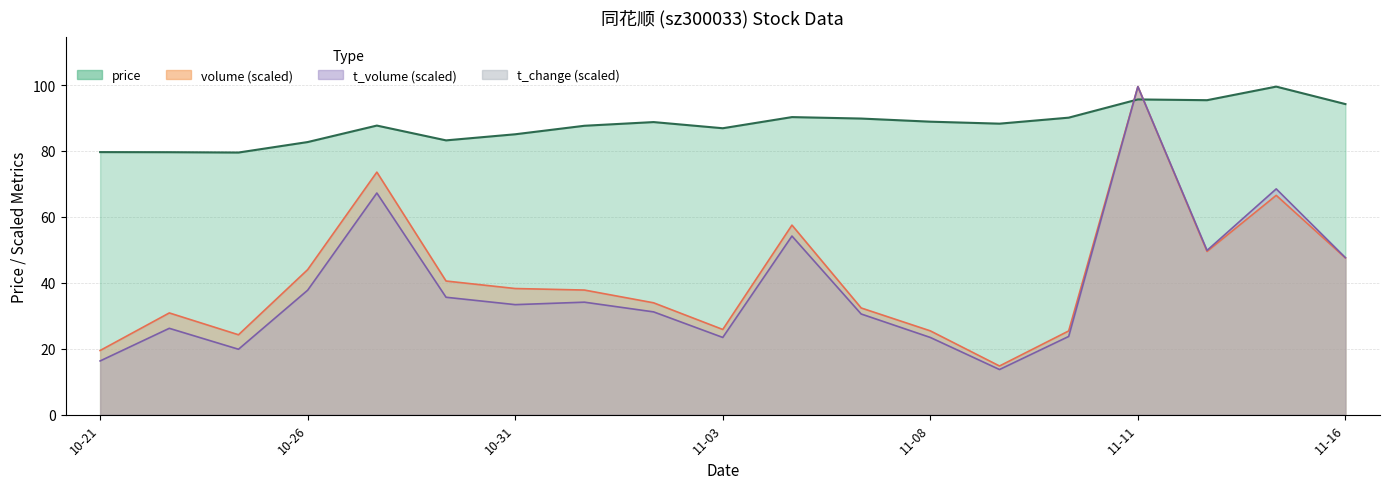

At 11-11, list the series in order from largest to smallest.

volume, t_volume, price